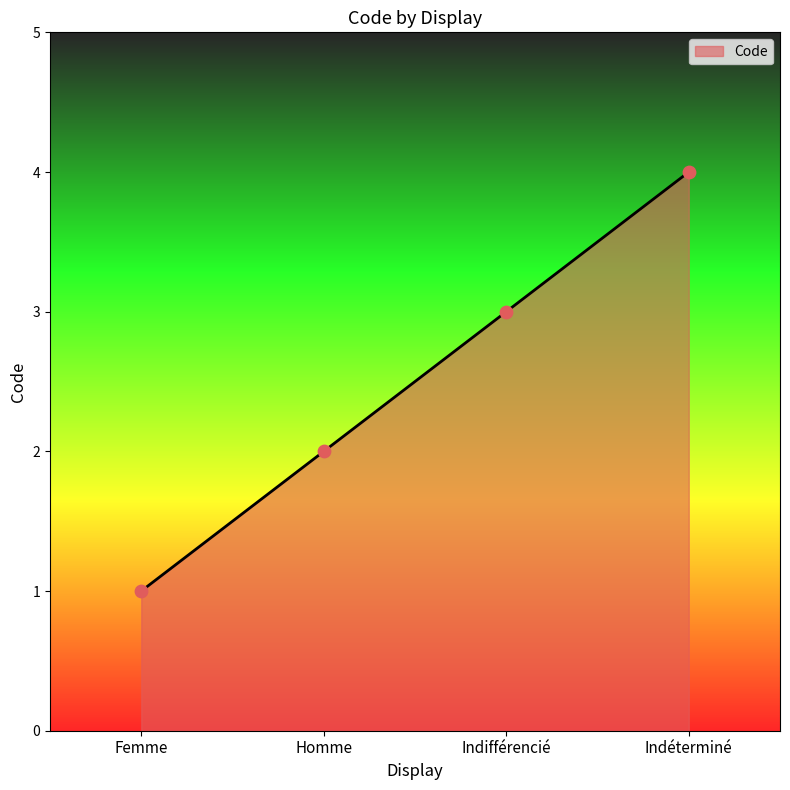

What is the ratio of the value at Femme to the value at Homme?

0.5